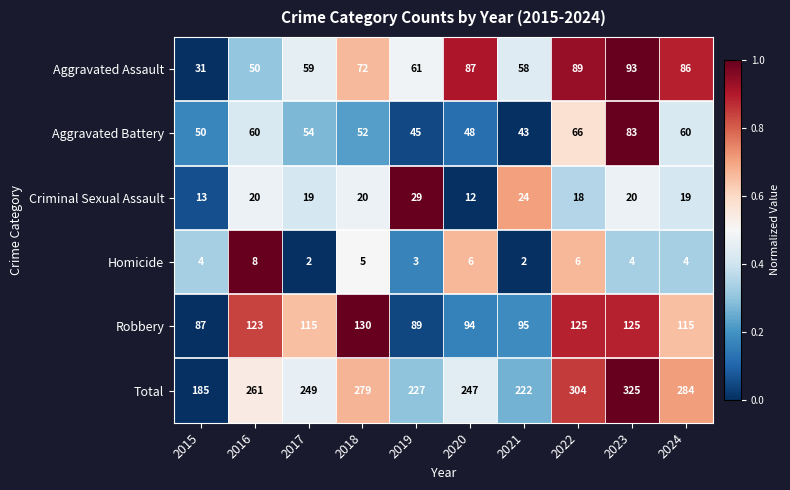

What is the maximum value shown in the chart?

325